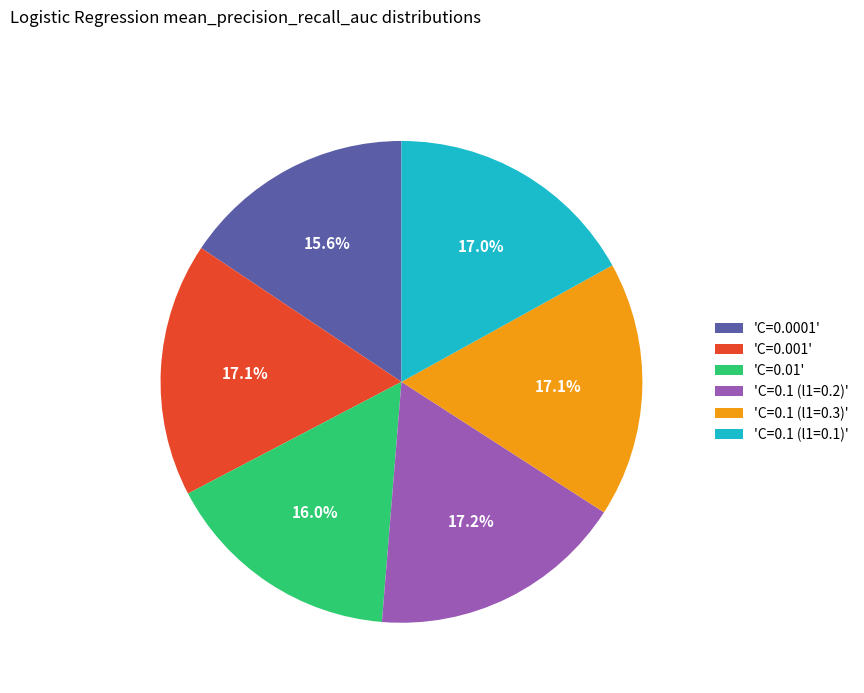

Does 'C=0.0001' account for over 50% of the chart?

No